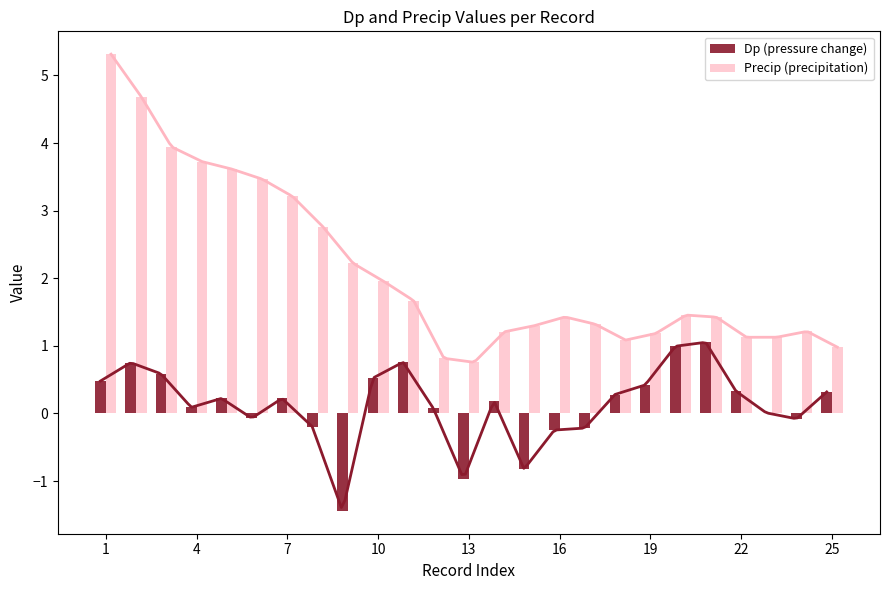

What is the sum of all Dp (pressure change) values?

3.3